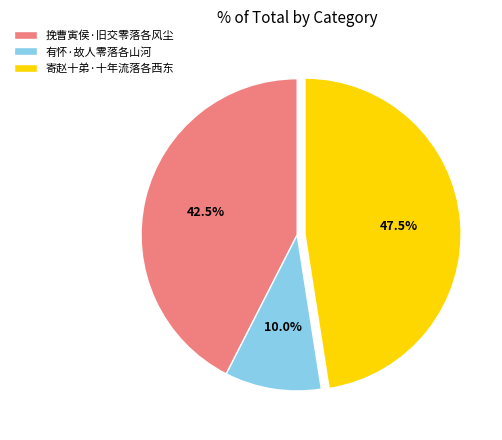

What is the total percentage of 有怀·故人零落各山河 and 挽曹寅侯·旧交零落各风尘?

52.5%